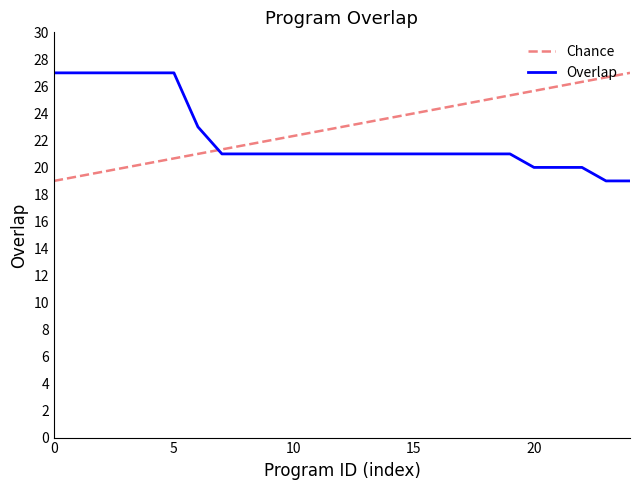

Count the number of categories in the chart.

25